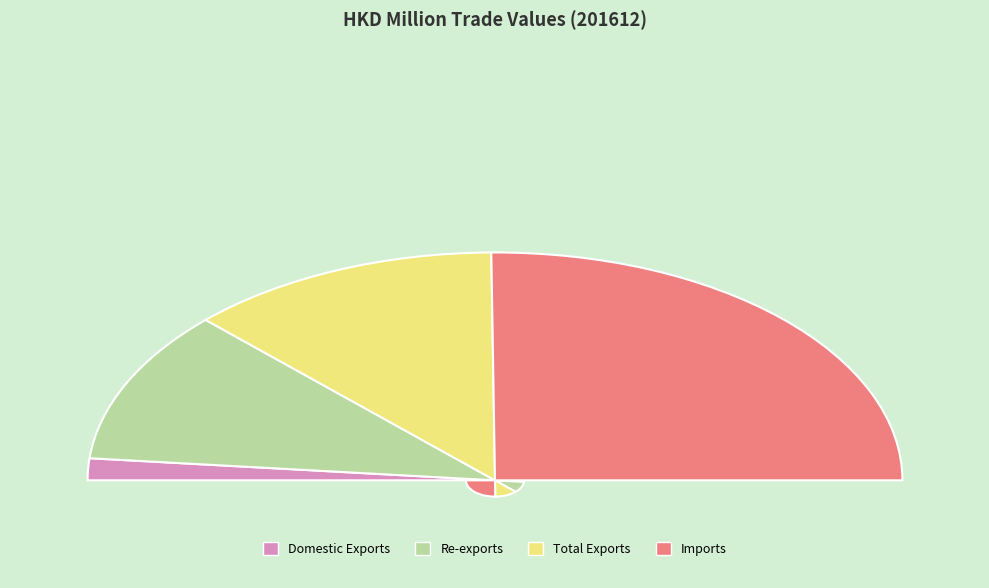

Count the number of slices in the pie.

4